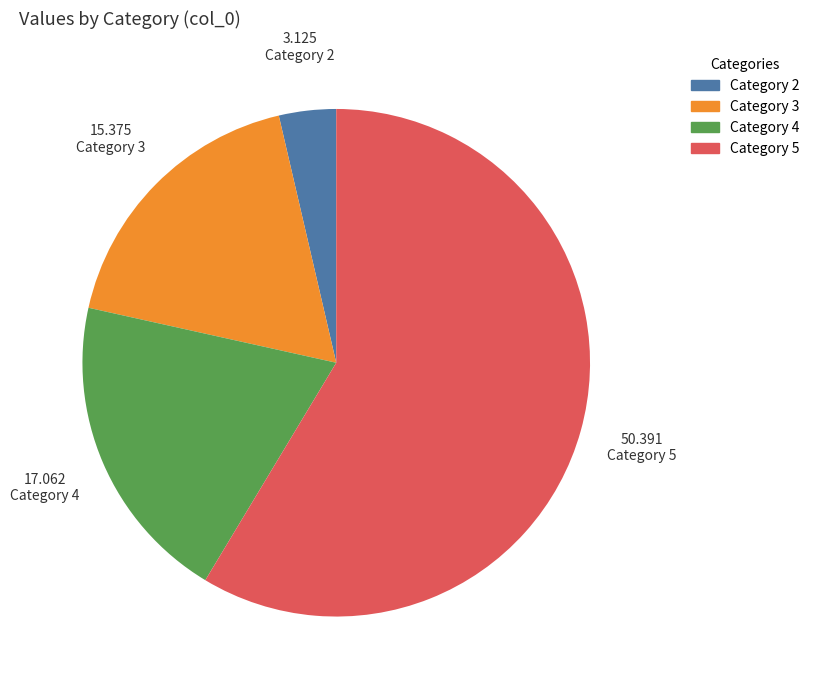

Is there a majority slice in this chart?

Yes